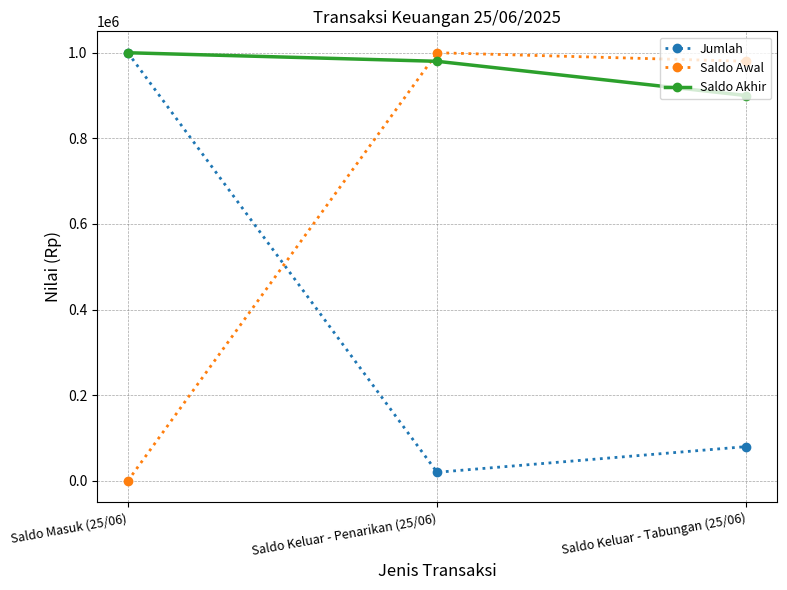

Which category has the lowest value in the Saldo Awal series?

Saldo Masuk (25/06)